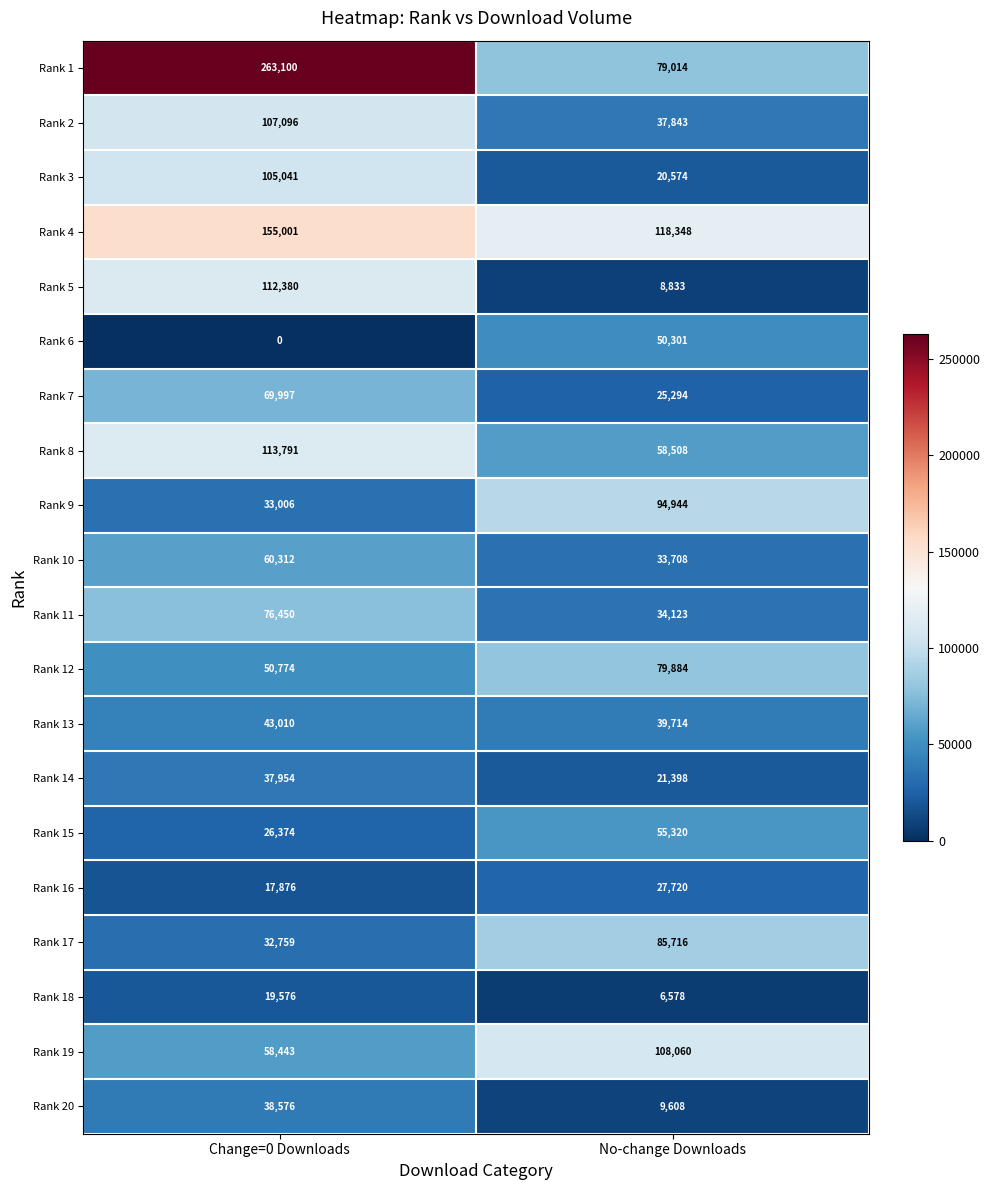

The value of Rank 19 at No-change Downloads is 108060. True or false?

True